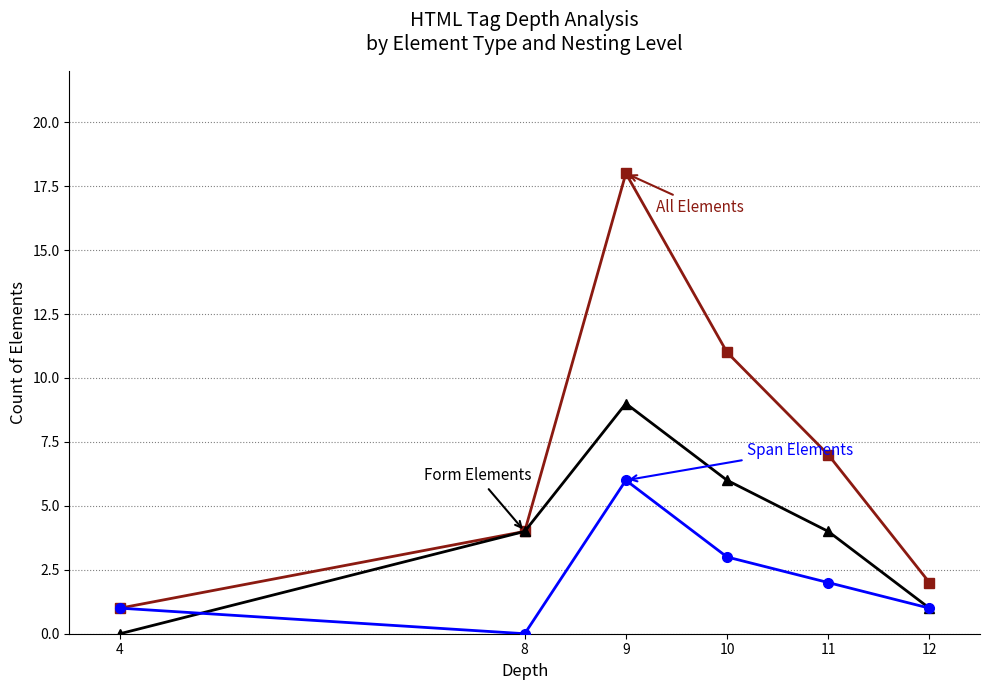

What is the greatest value displayed?

18